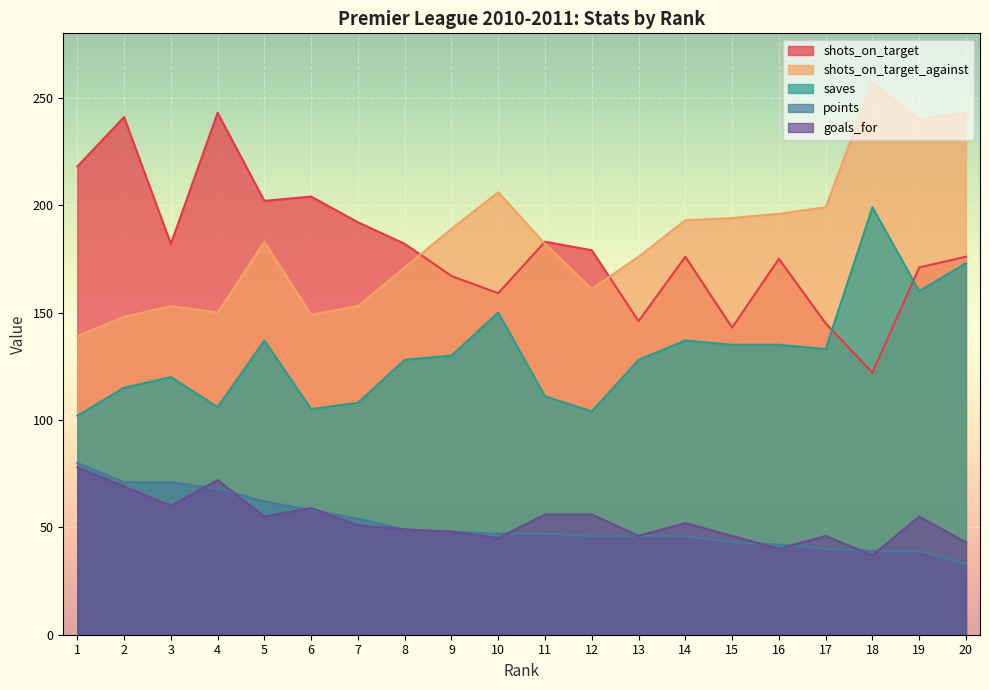

What is the value of the goals_for point at the 9th from the left?

48